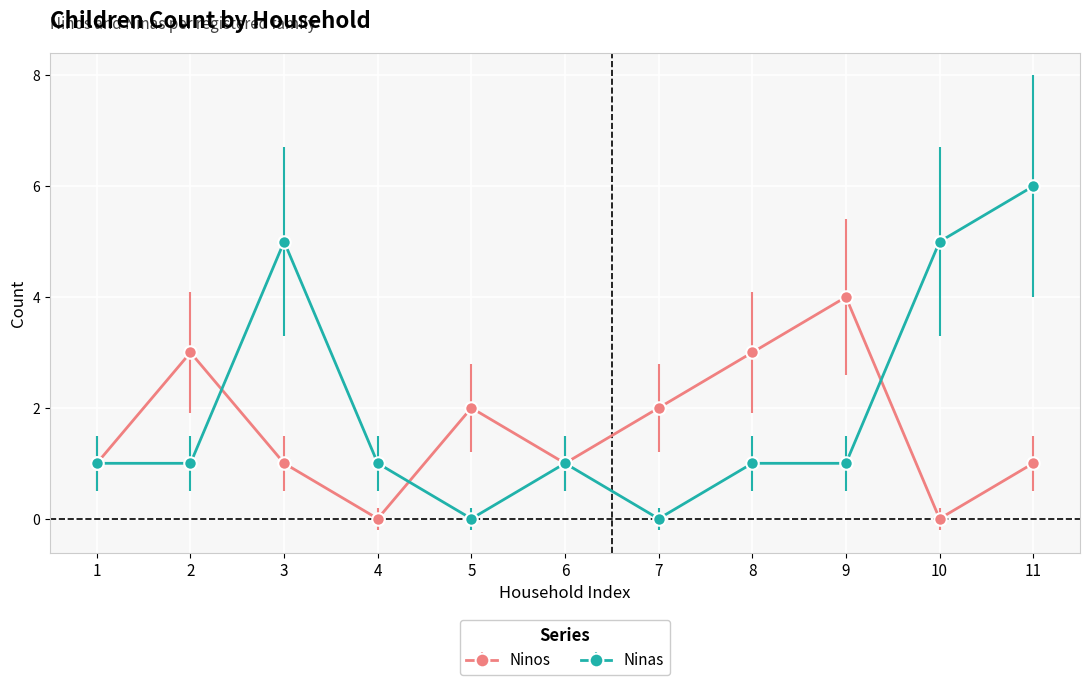

How many categories are shown in the chart?

11